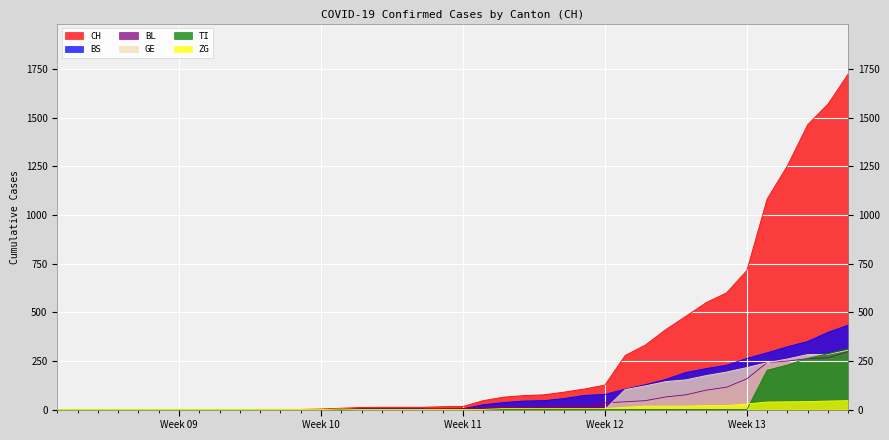

True or false: ZG and CH intersect in this chart.

False